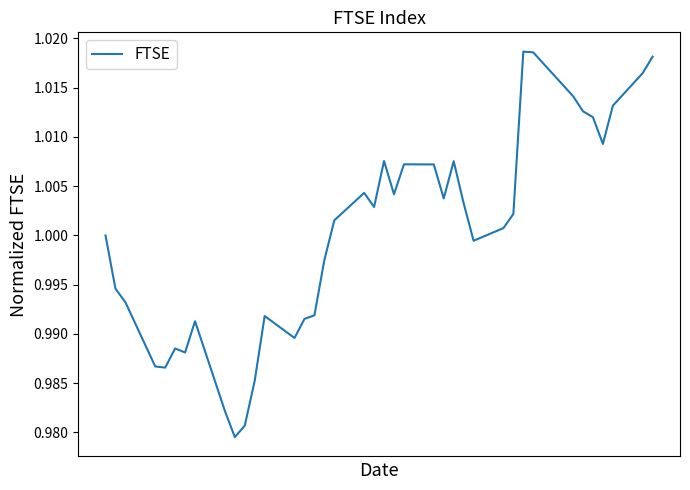

How many lines are shown in the chart?

1